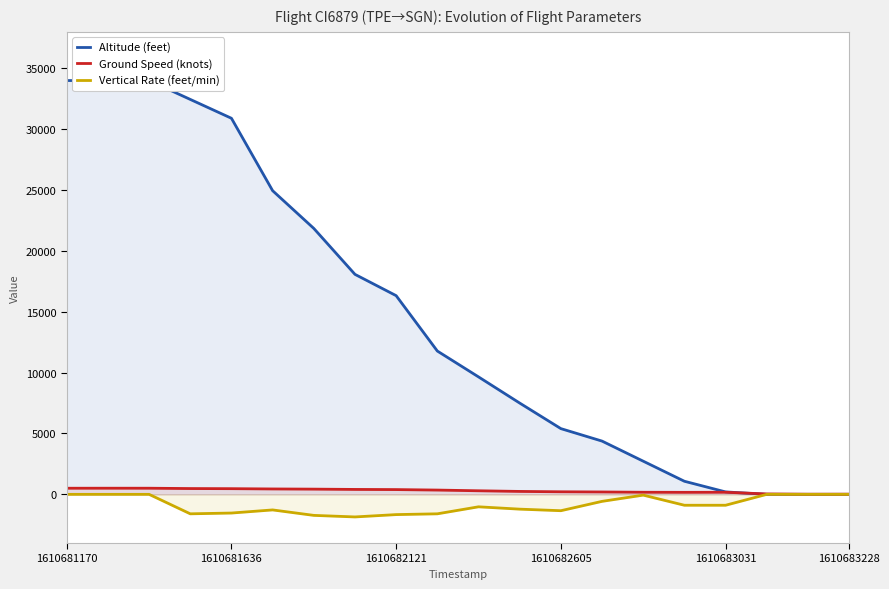

The value of Vertical Rate (feet/min) at 1610683228 is 0. True or false?

True